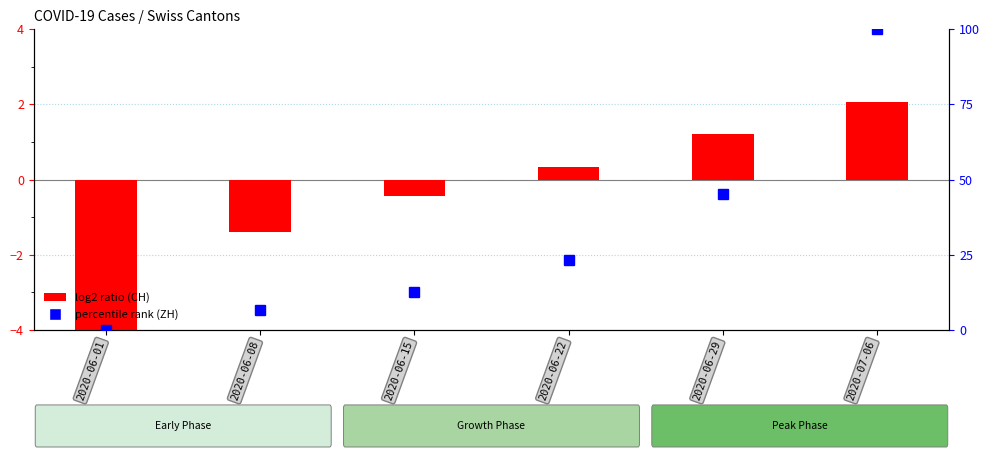

Which has a higher value, 2020-07-06 or 2020-06-15?

2020-07-06